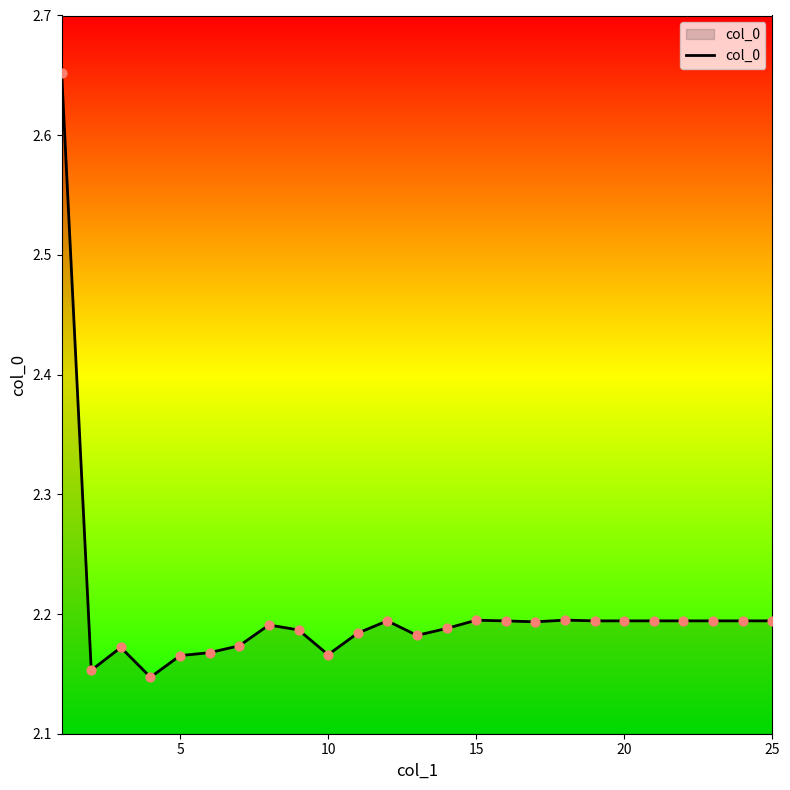

What is the difference between the maximum and minimum values?

0.5